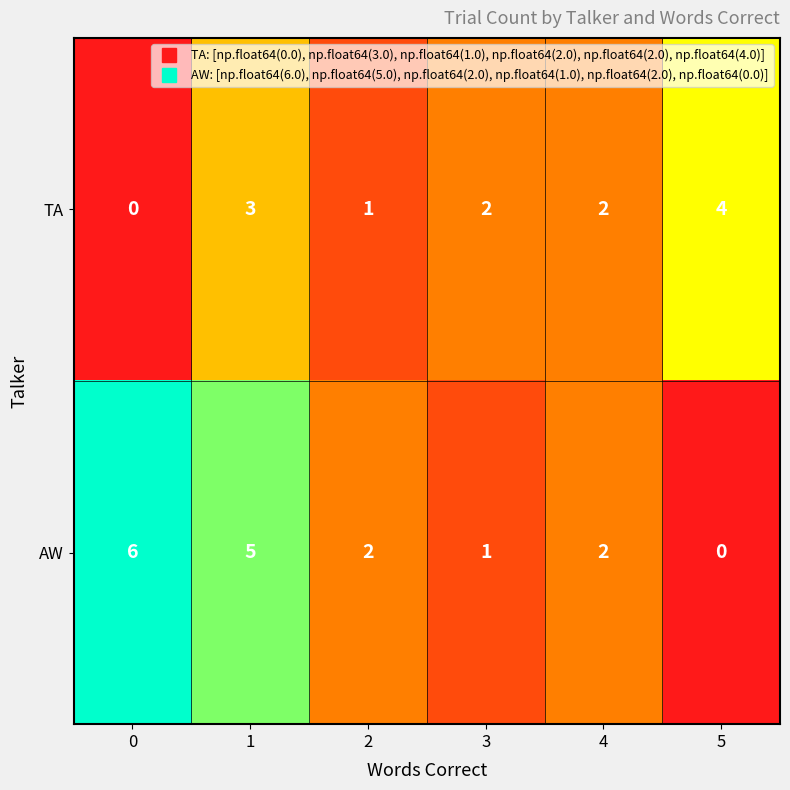

Which series changed the most between 0 and 1?

TA